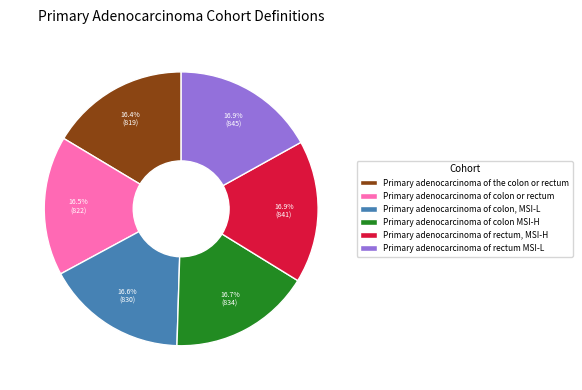

What portion of the pie excludes Primary adenocarcinoma of rectum, MSI-H?

83.1%